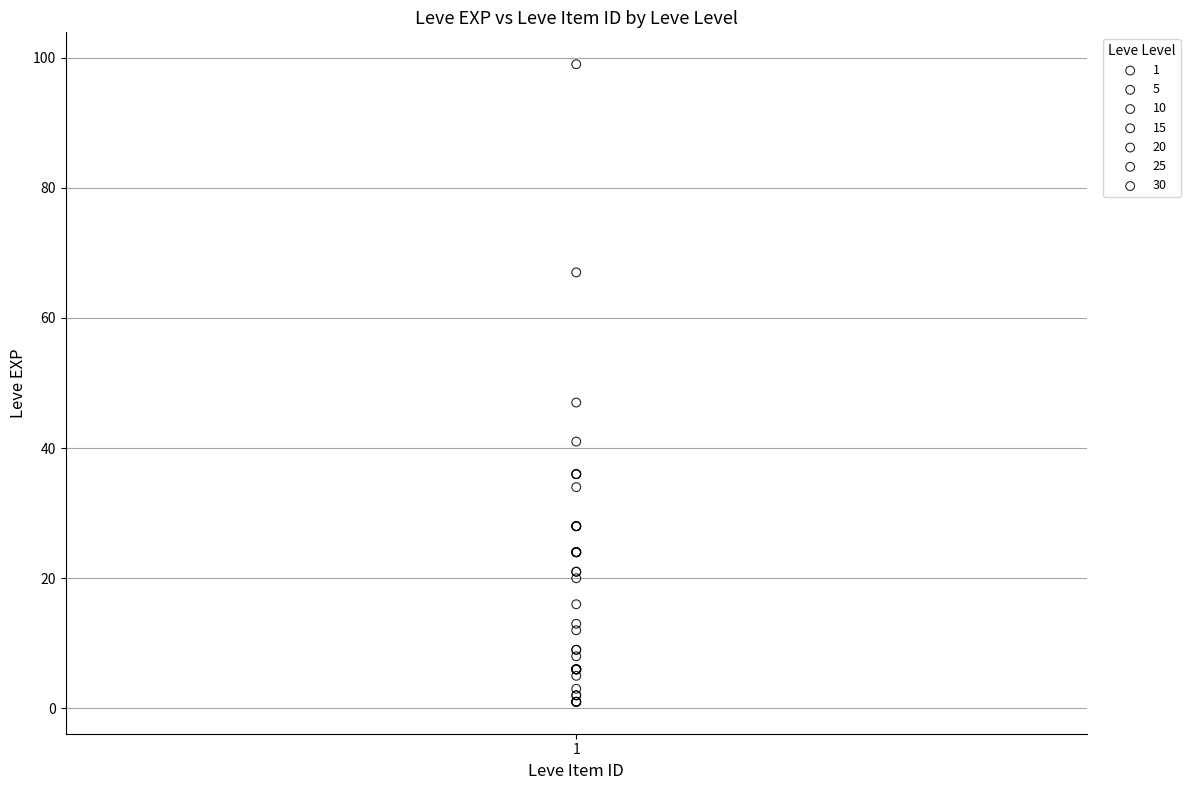

Which series has the widest spread of Y values?

30